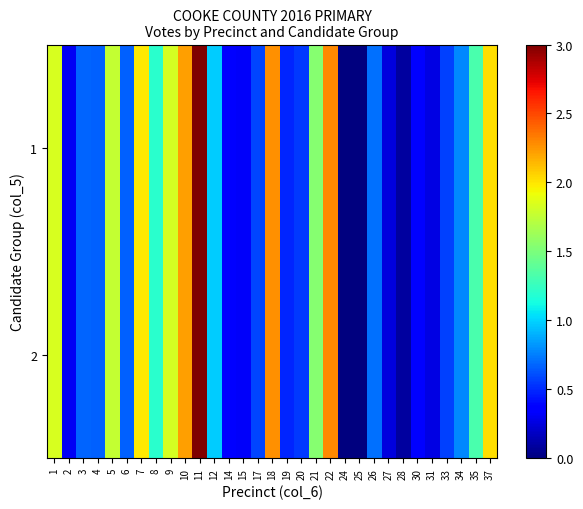

At which category does the chart reach its minimum across all series?

24